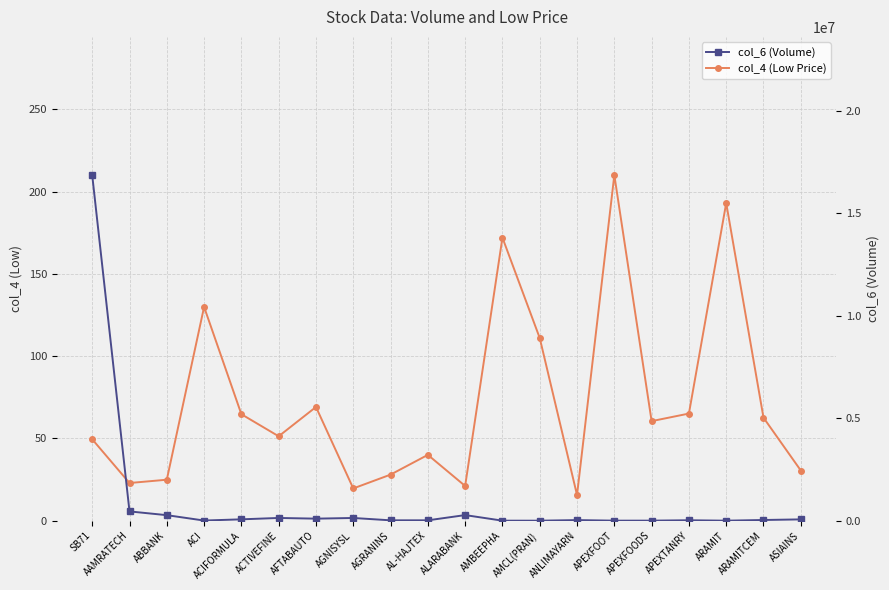

What is the label of the 2nd point from the right?

ARAMITCEM